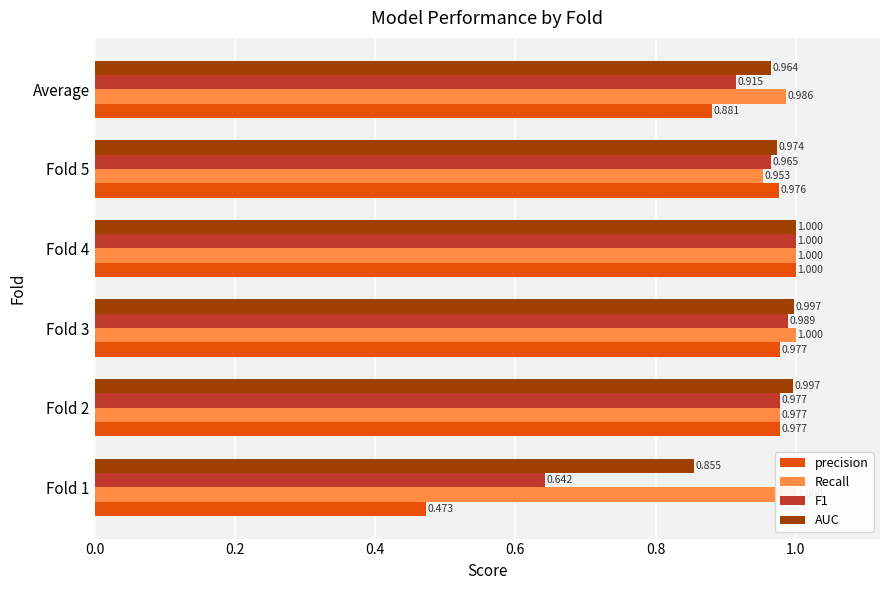

Which series has the widest spread of values?

precision